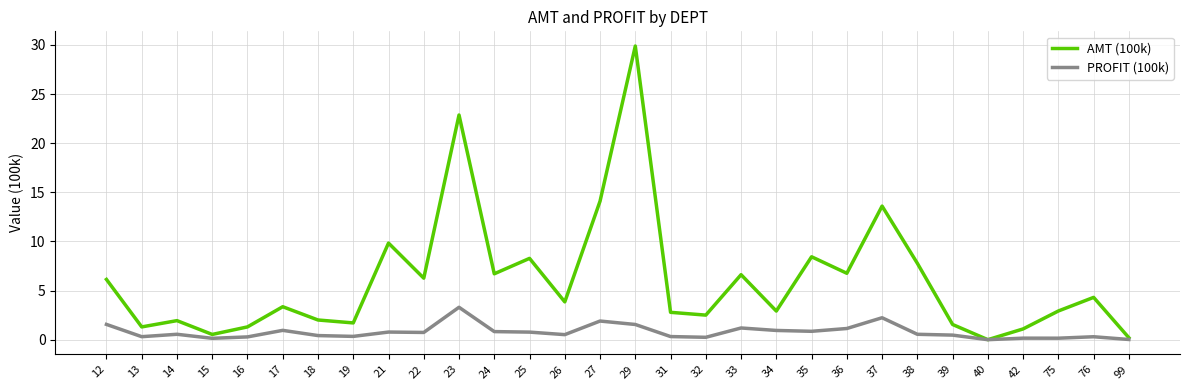

At 24, list the series in order from smallest to largest.

PROFIT (100k), AMT (100k)